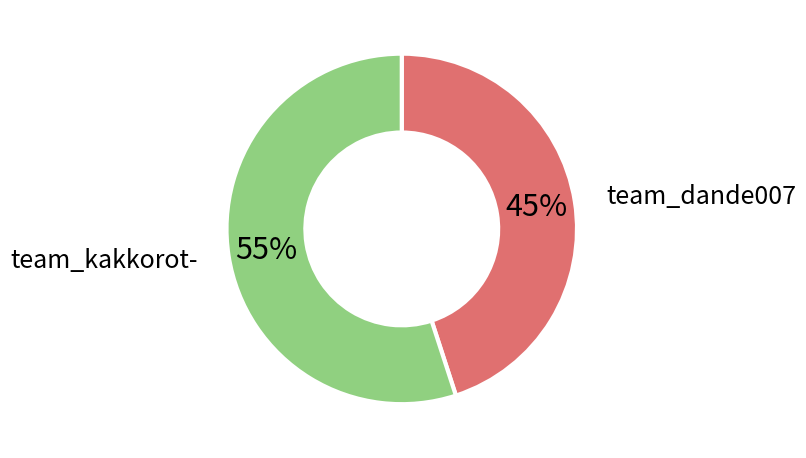

To the nearest percent, what portion does team_dande007 represent?

45%